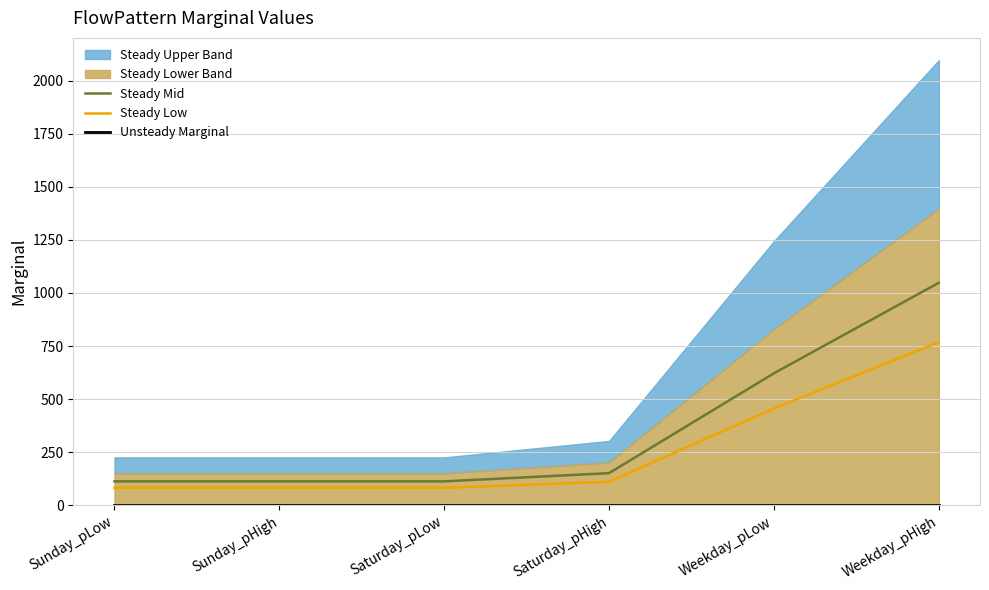

True or false: Unsteady Marginal and Steady Low intersect in this chart.

False